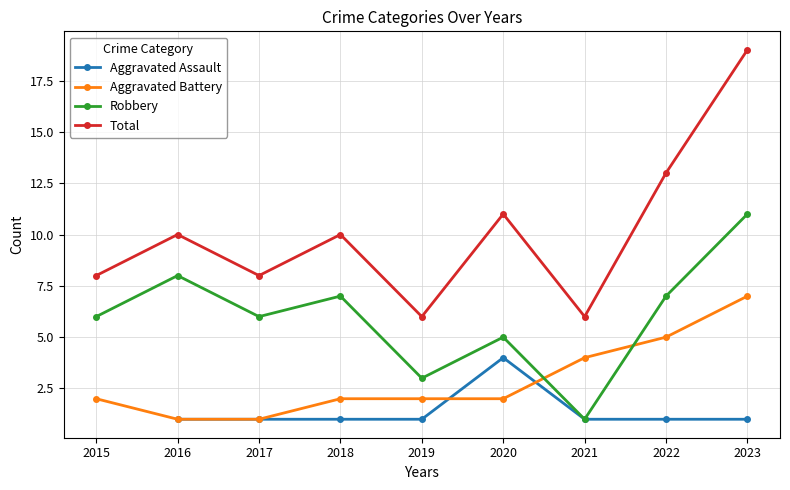

How many interior local peaks does the Aggravated Assault series have?

1